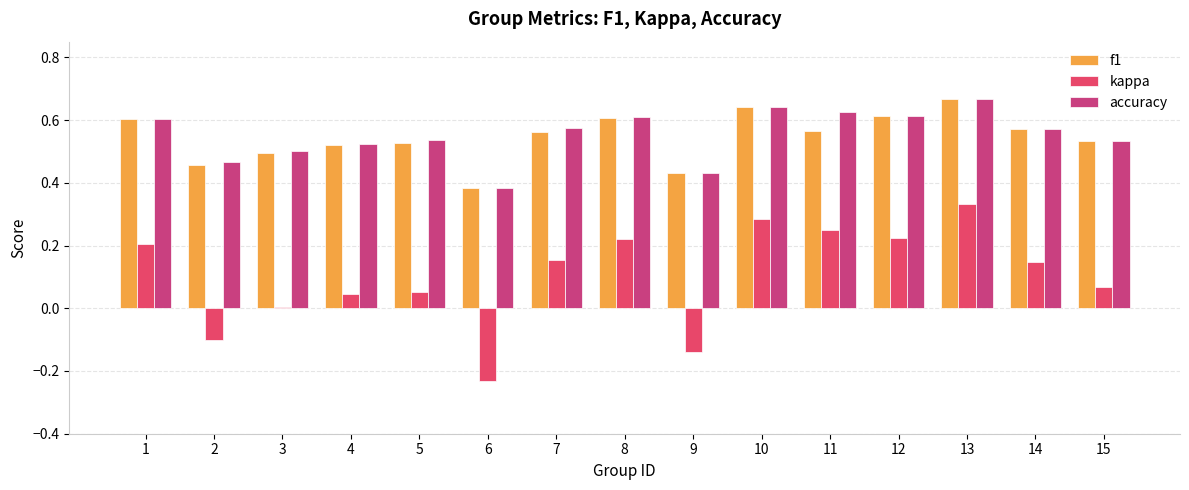

What is the difference between the second highest and minimum values in the f1 series?

0.3